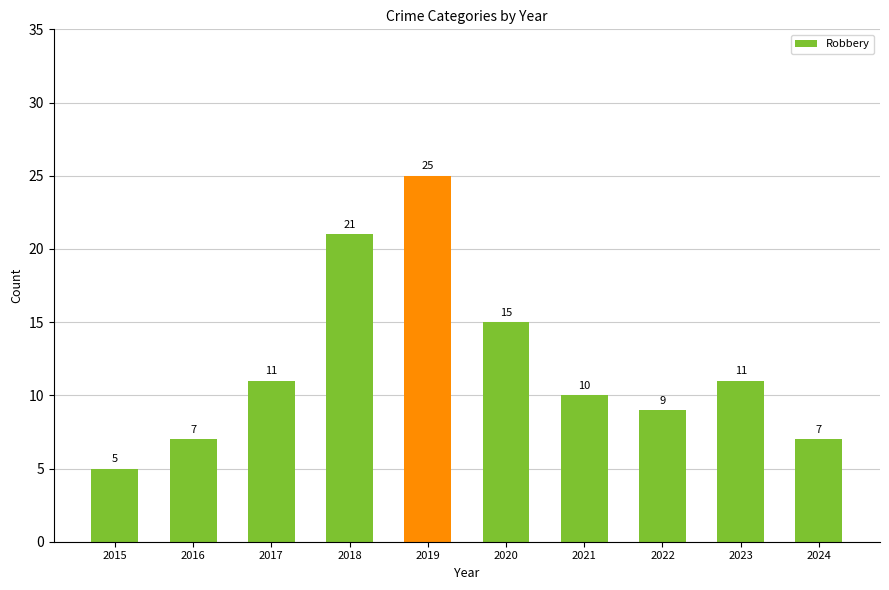

Where is the data nearest to the value 15?

2020